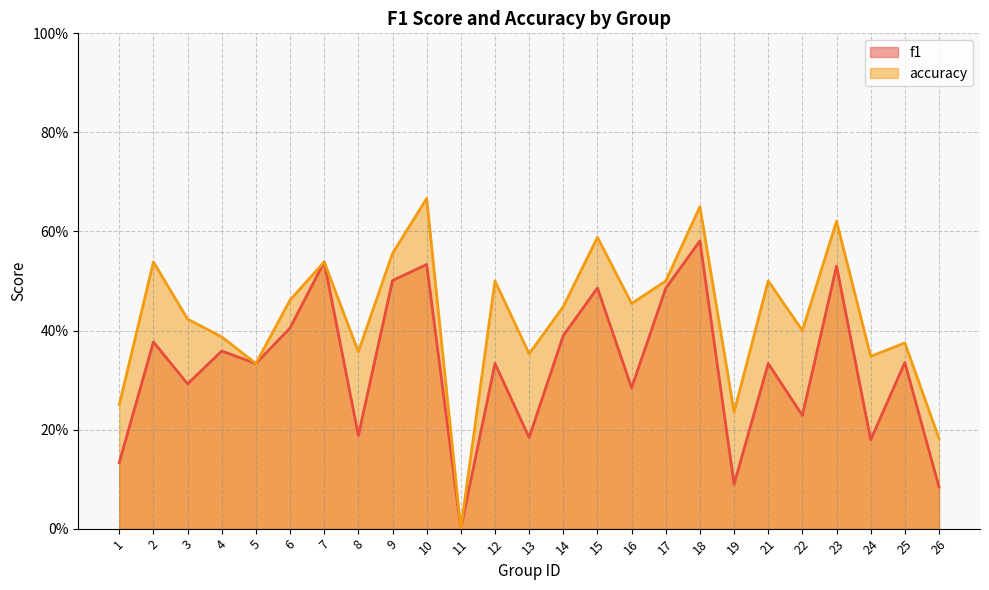

At which category does f1 reach its first local peak?

2